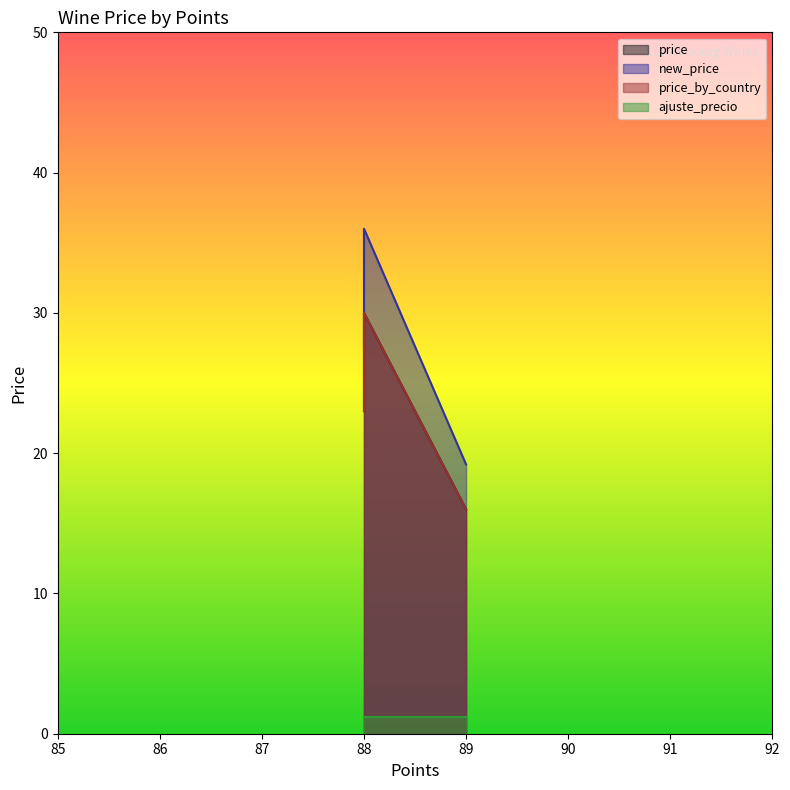

At which category is the sum across all series the highest?

88